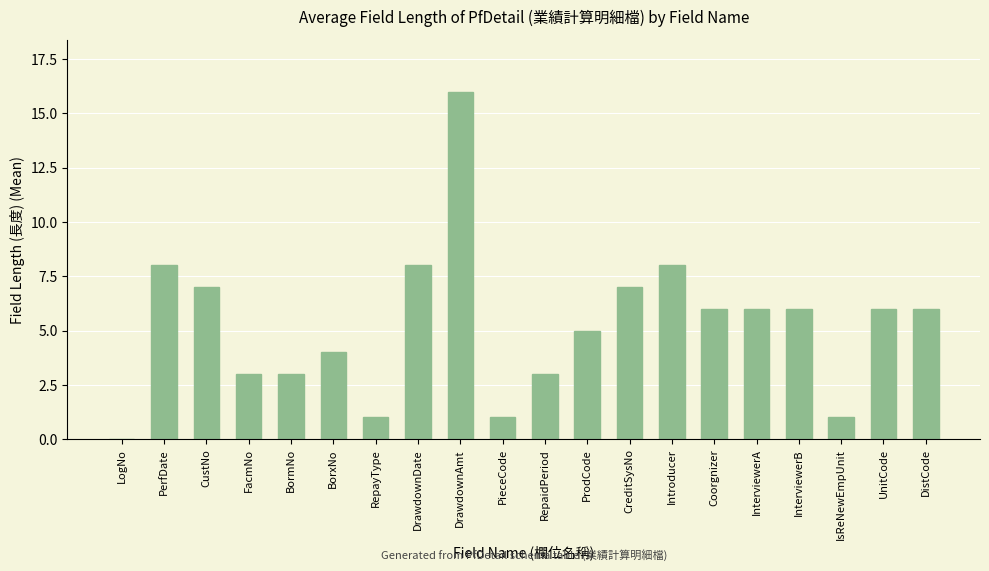

Which has a higher value, IsReNewEmpUnit or UnitCode?

UnitCode